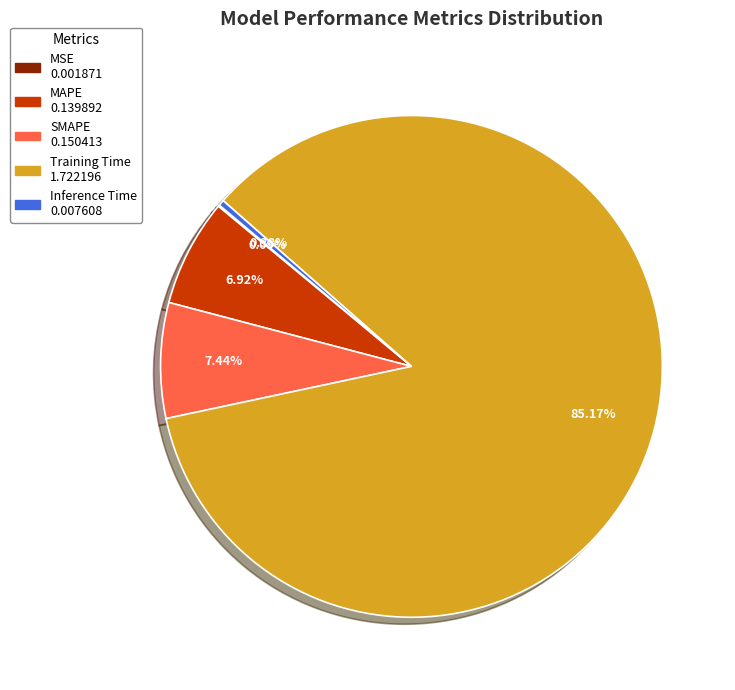

To the nearest percent, what is the average slice percentage?

20%